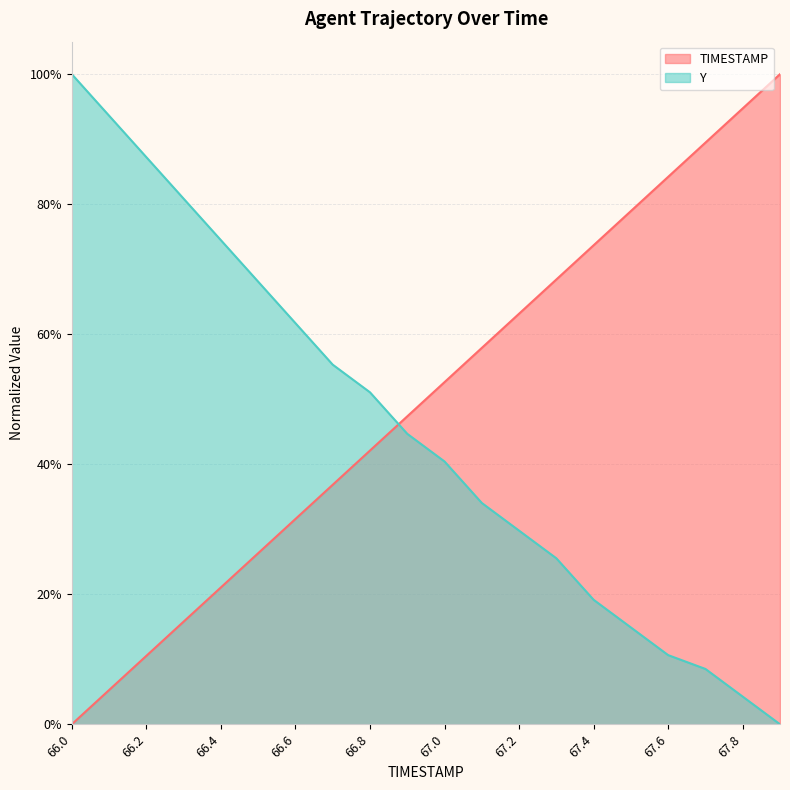

List the labels in order of Y value, largest first.

66.0, 66.1, 66.2, 66.3, 66.4, 66.5, 66.6, 66.7, 66.8, 66.9, 67.0, 67.1, 67.2, 67.3, 67.4, 67.5, 67.6, 67.7, 67.8, 67.9